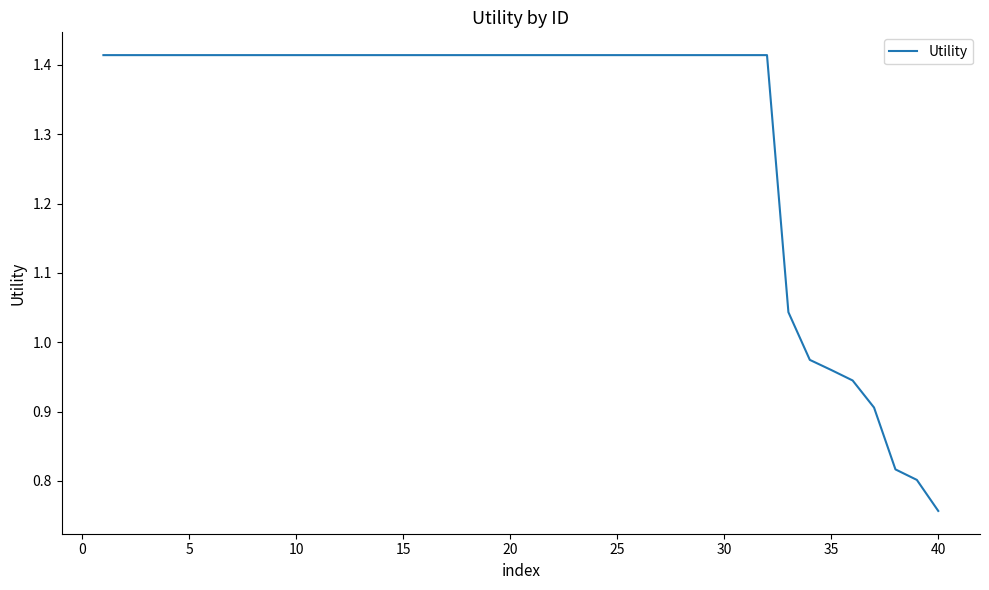

What is the difference between the maximum and minimum values?

0.7